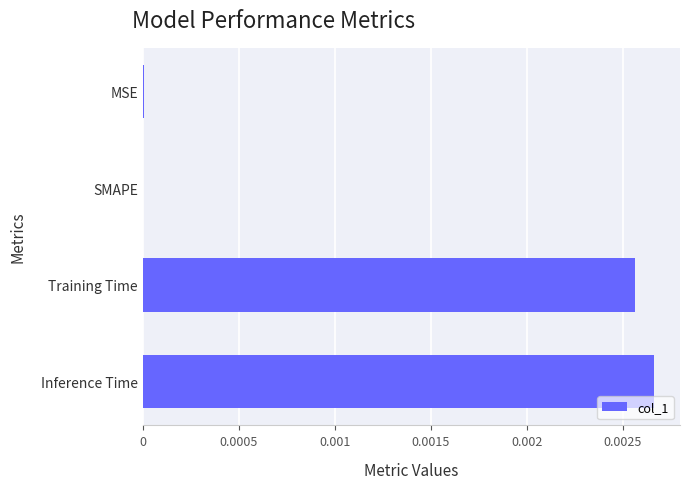

The chart shows a value of 0.0 at SMAPE. True or false?

True